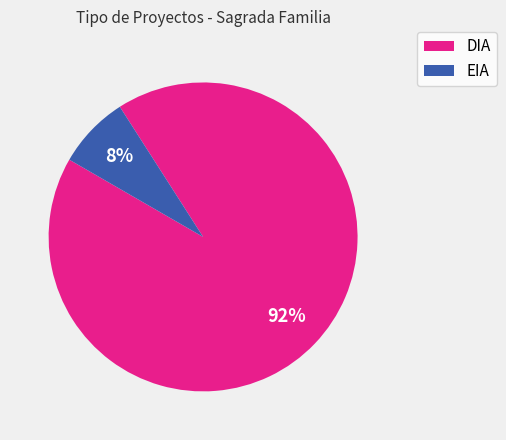

What is the smallest slice in the pie chart?

EIA